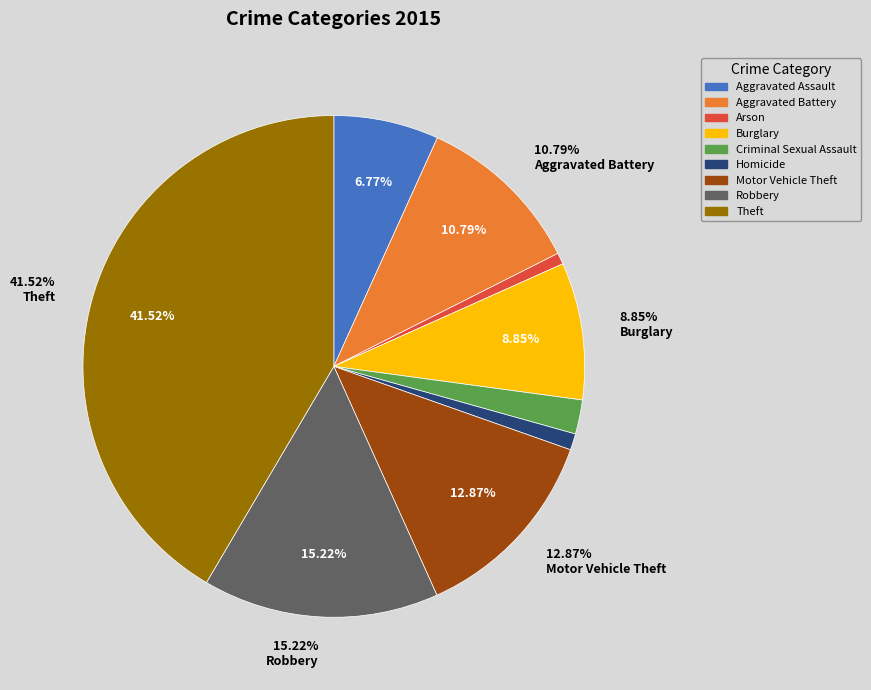

To the nearest percent, what percentage of the pie is Theft?

42%